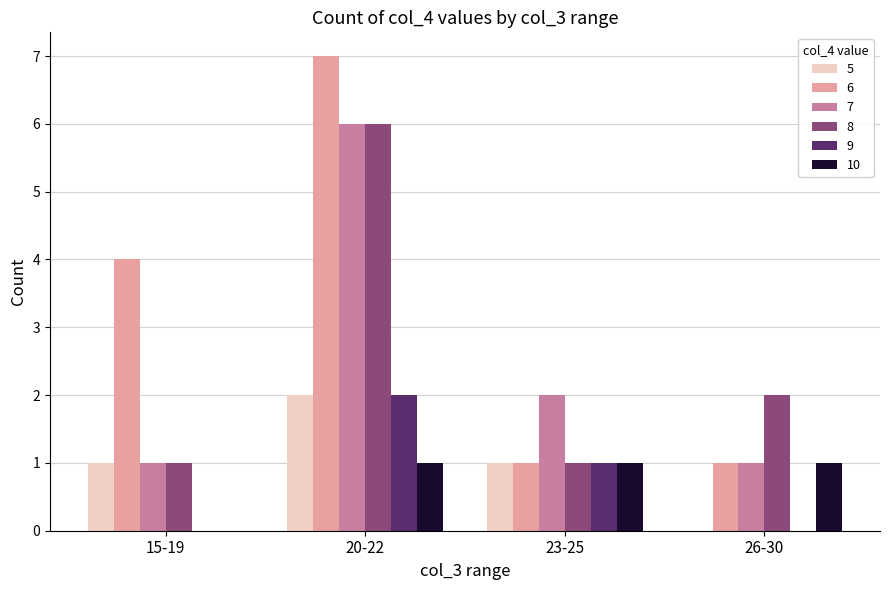

Between 20-22 and 26-30, which series saw the biggest shift?

6